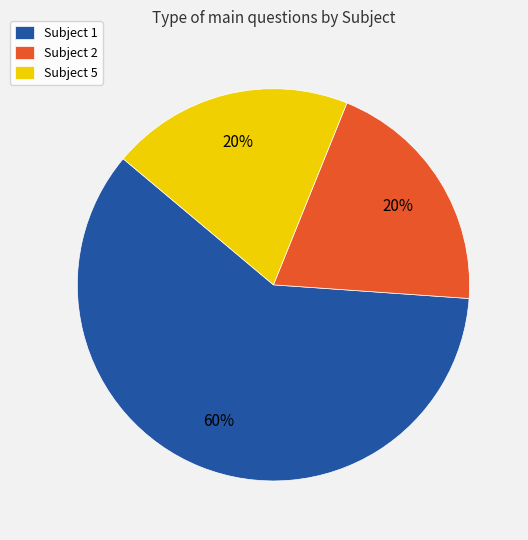

Is the sum of Subject 1 and Subject 5 greater than half?

Yes